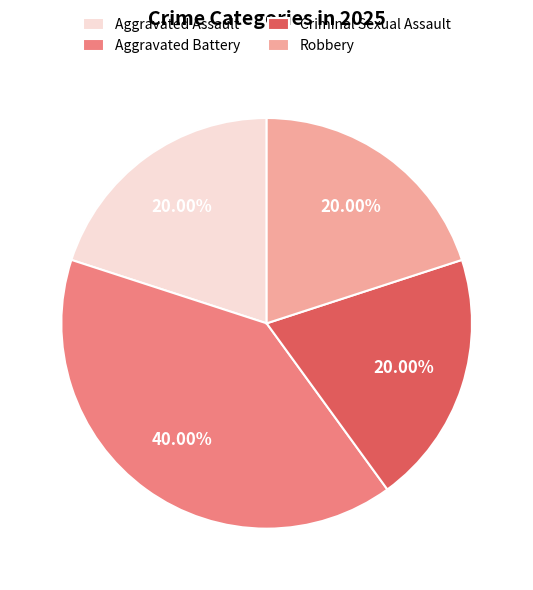

Combined, do Criminal Sexual Assault and Robbery account for over 50%?

No